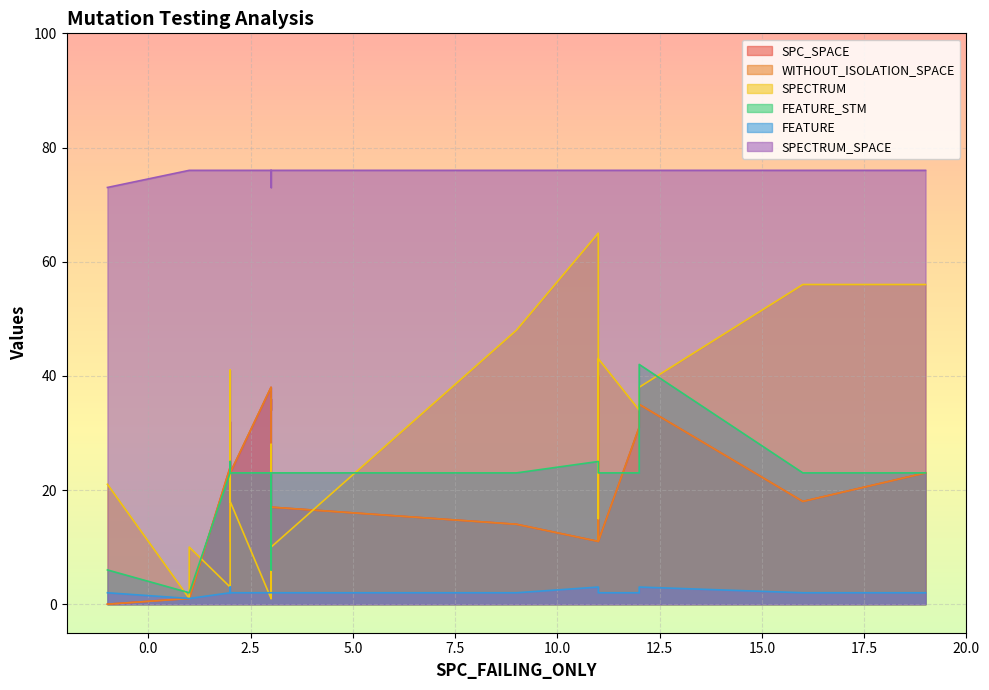

What are all the series names shown in the legend?

SPC_SPACE, WITHOUT_ISOLATION_SPACE, SPECTRUM, FEATURE_STM, FEATURE, SPECTRUM_SPACE